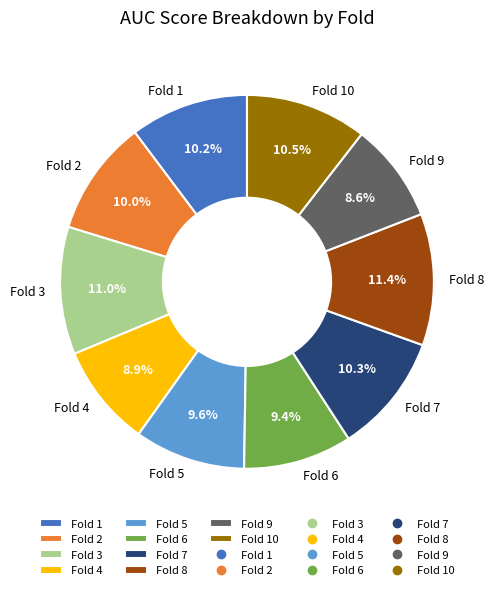

Combined, what portion of the pie is Fold 4 and Fold 8?

20.3%